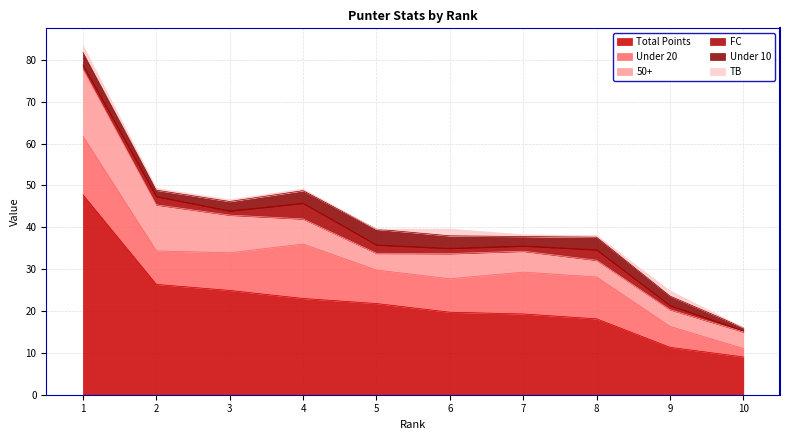

Rank the series at 9 from highest to lowest value.

Total Points, Under 20, 50+, Under 10, TB, FC